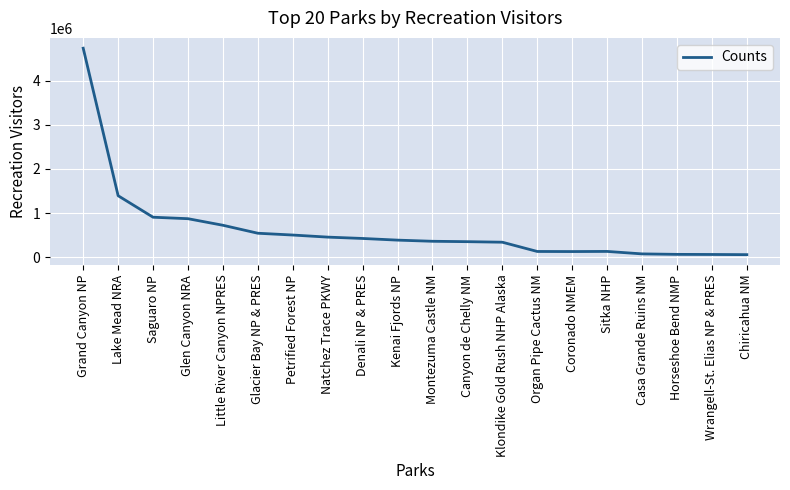

What is the change in value from Lake Mead NRA to Klondike Gold Rush NHP Alaska?

-1051646